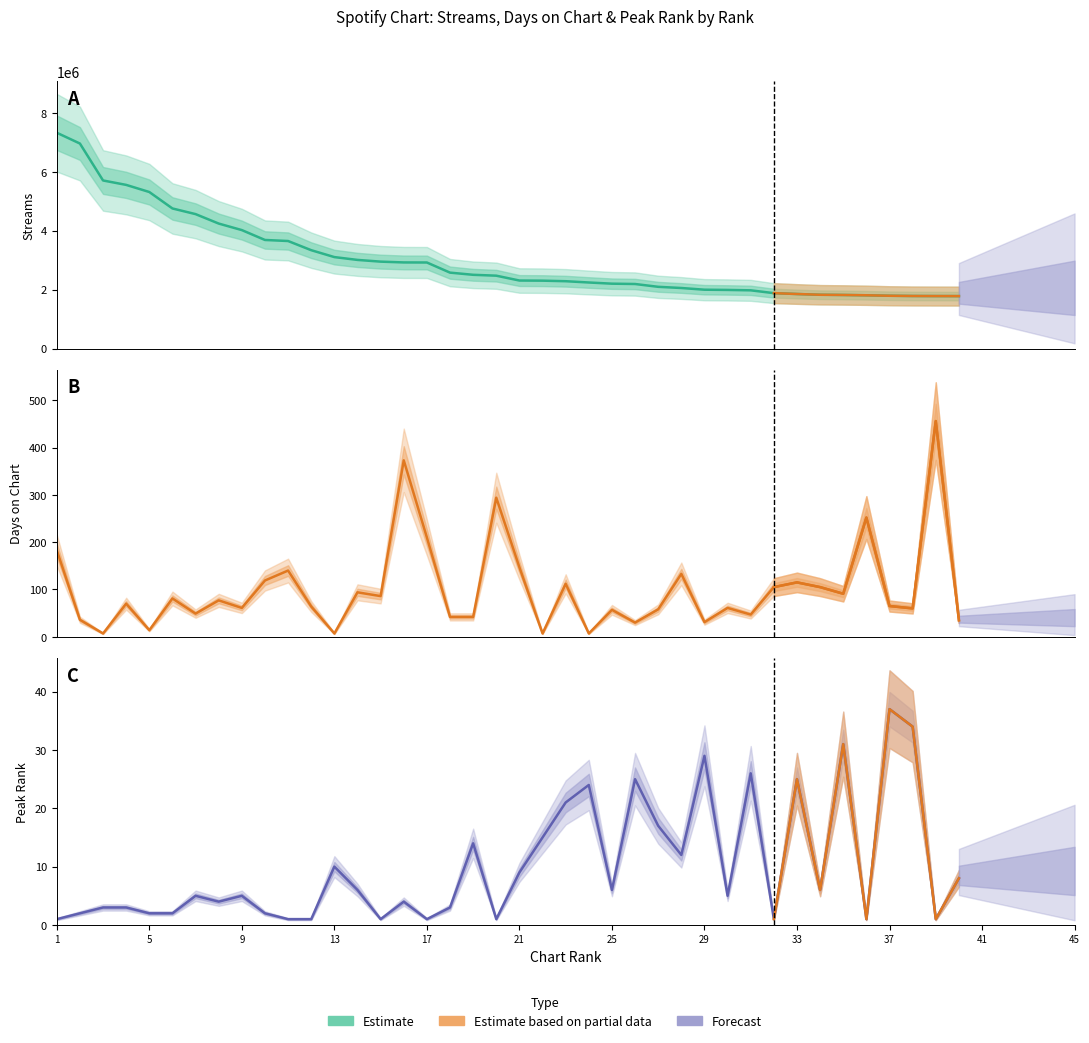

Is this an area chart (filled region under the line)?

No